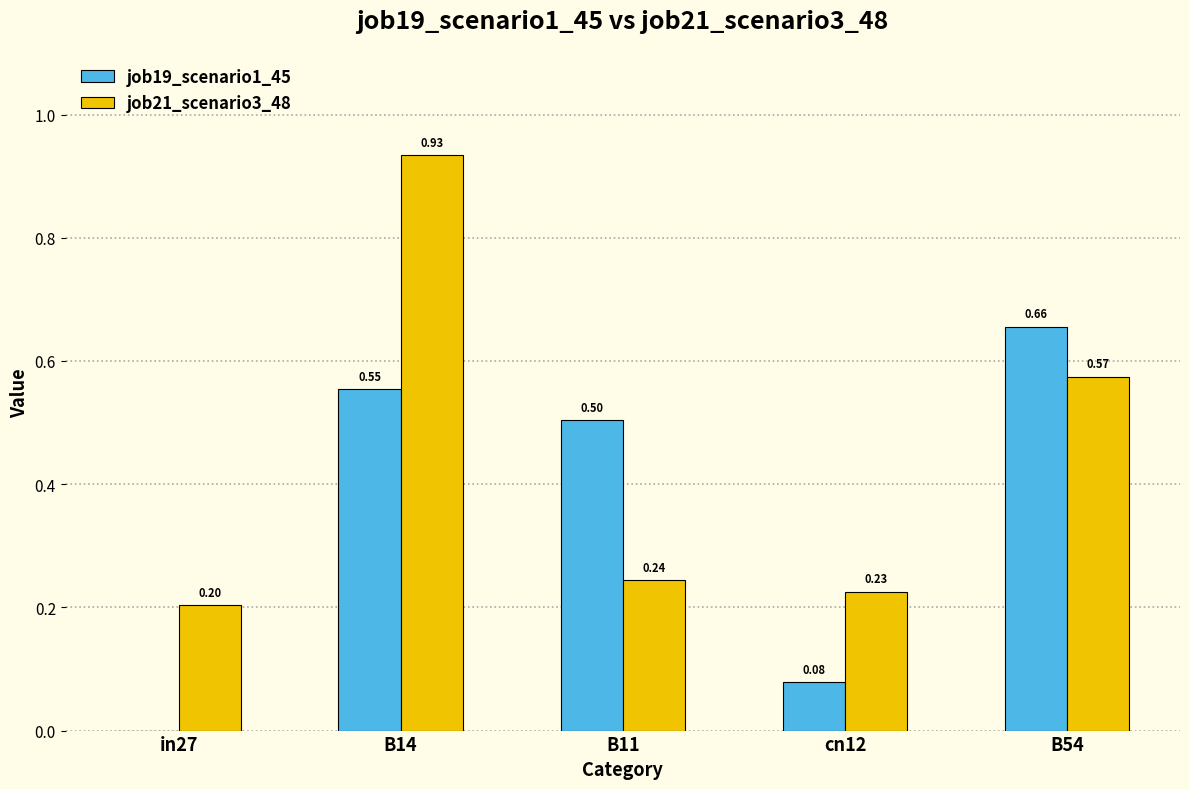

Between B11 and B54, which series saw the biggest shift?

job21_scenario3_48